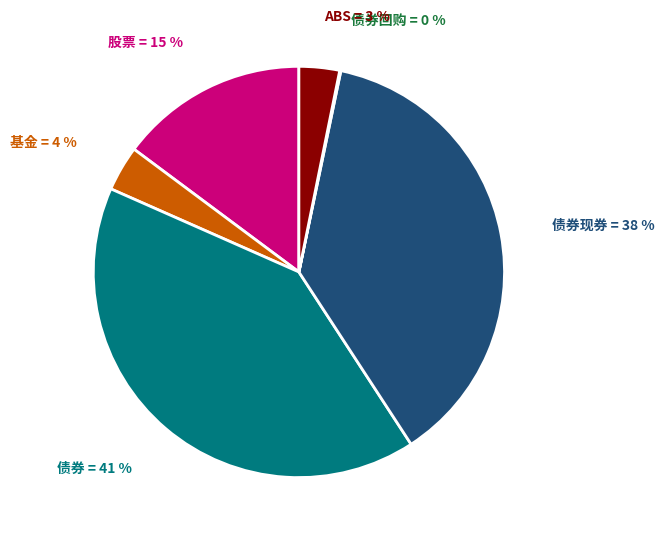

Does any single category account for the majority?

No